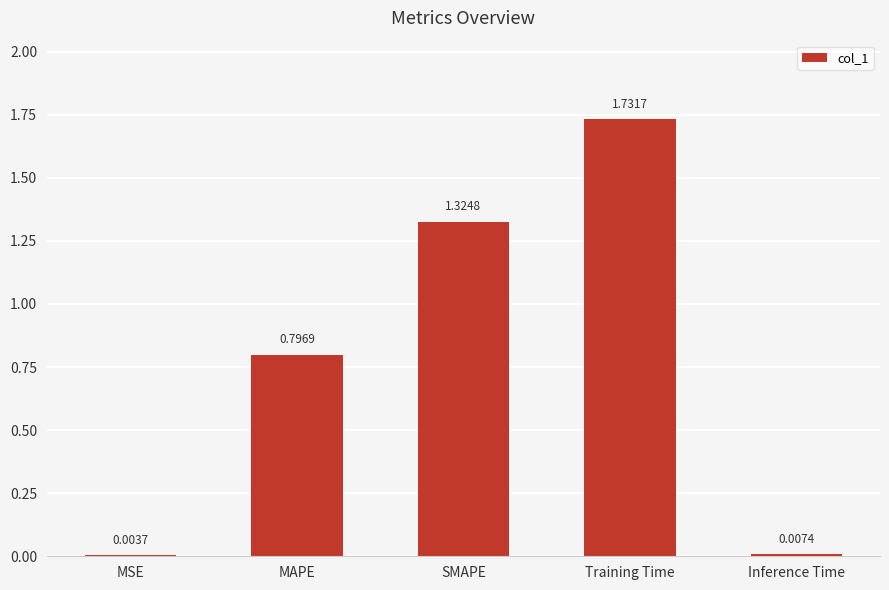

At which label is the value closest to 0?

MSE